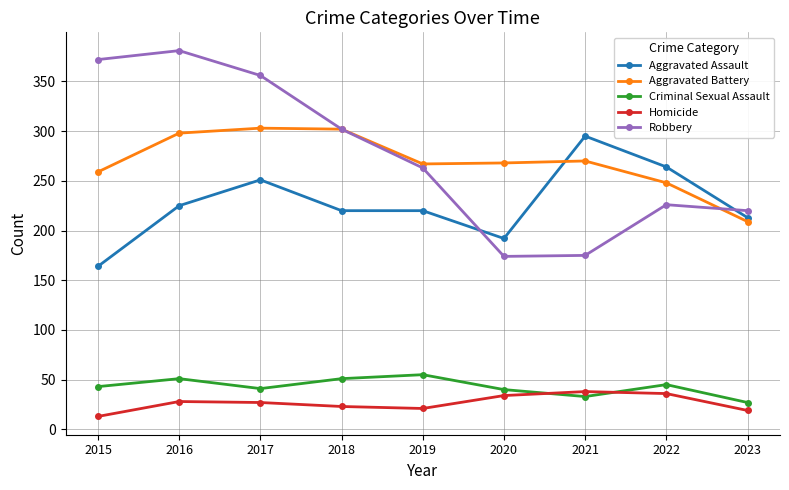

What is the difference between the highest and lowest values at 2018?

279